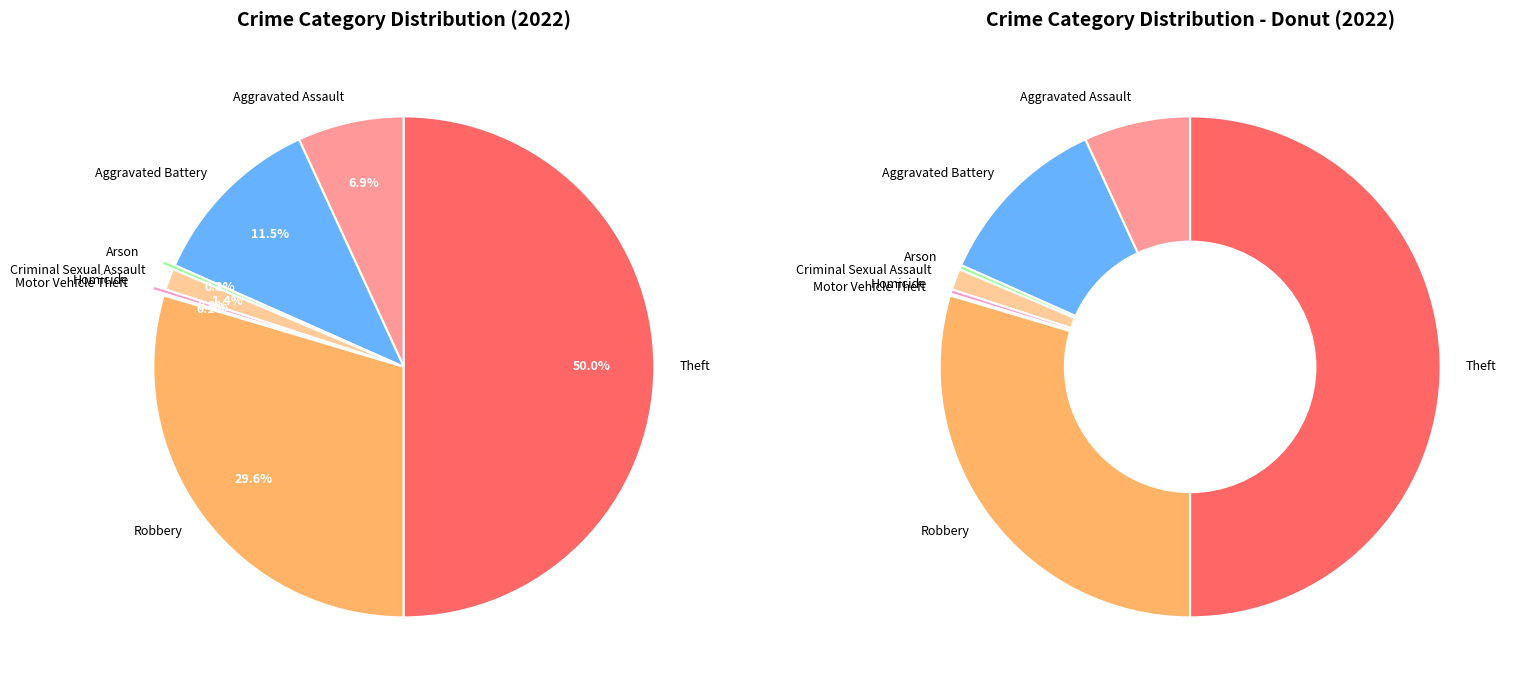

Is there any slice that represents more than half of the pie?

No